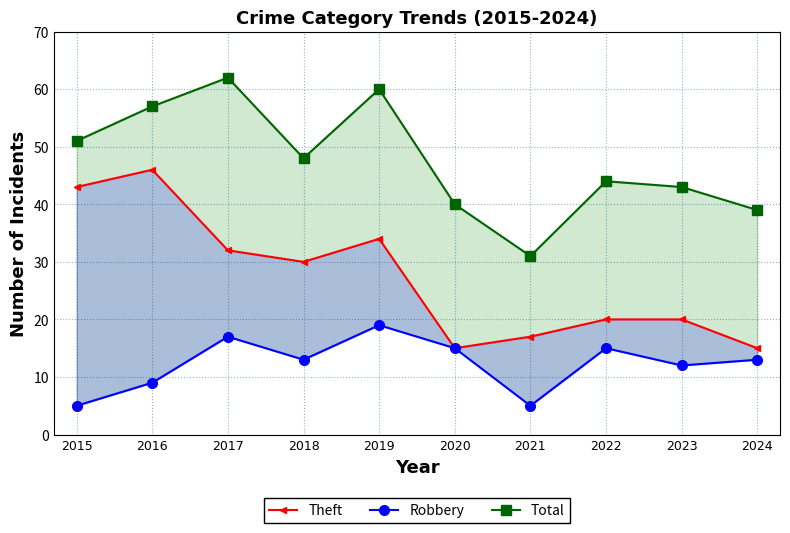

What is the approximate value of Theft at 2017?

32